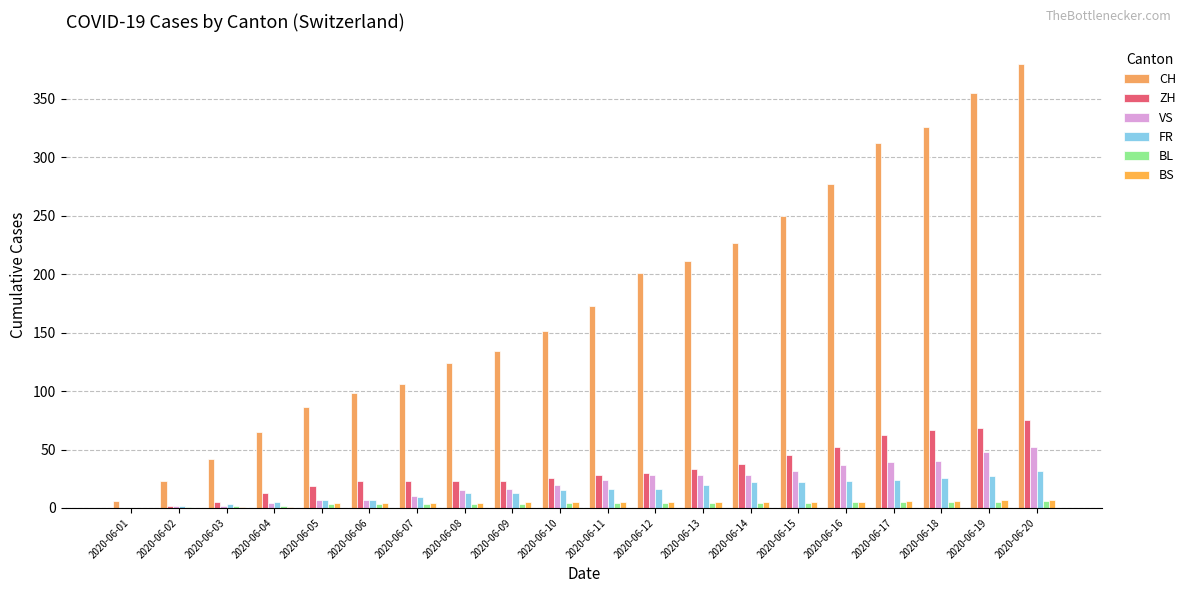

At which label does FR reach its minimum?

2020-06-01